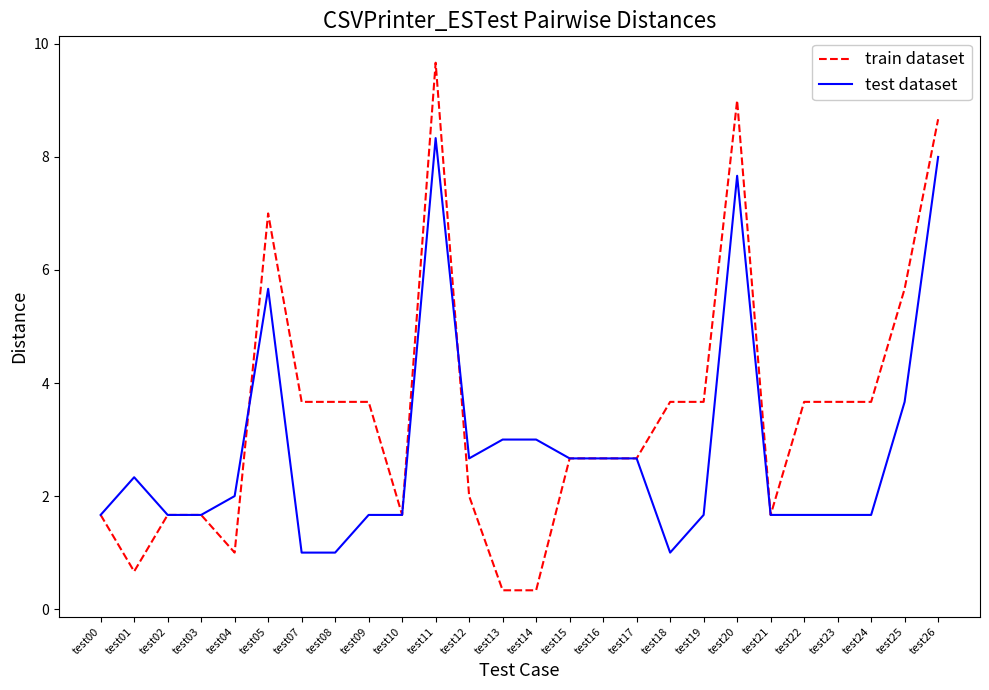

Where is train dataset nearest to the value 5?

test25